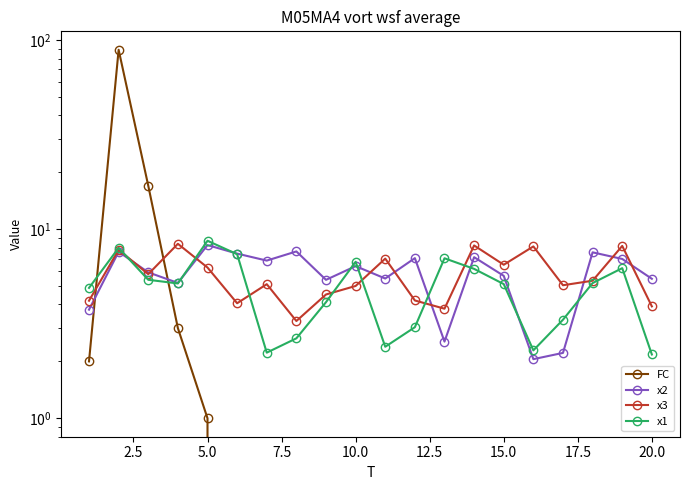

What is the value of the x2 point at the 11th from the left?

5.5